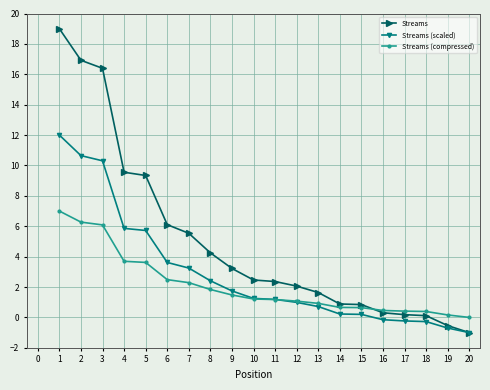

Which category has the highest value in the Streams (scaled) series?

1